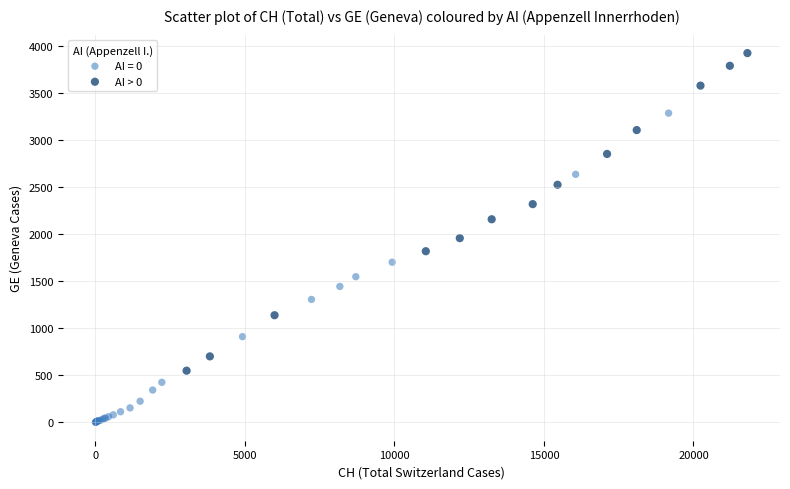

Which series reaches the maximum Y coordinate?

AI > 0